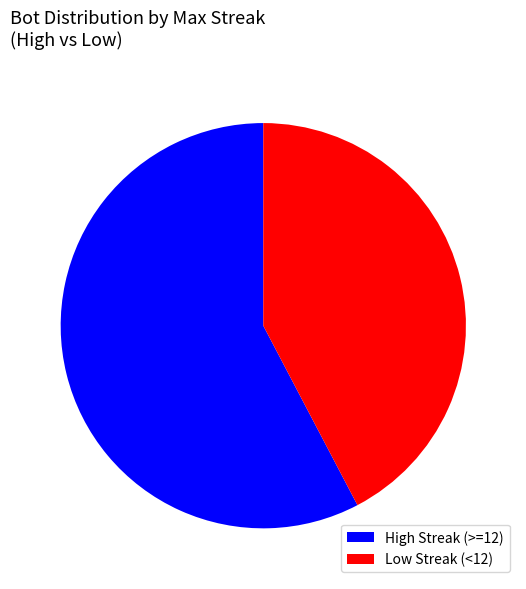

True or false: Low Streak (<12) accounts for 42% of the total.

True